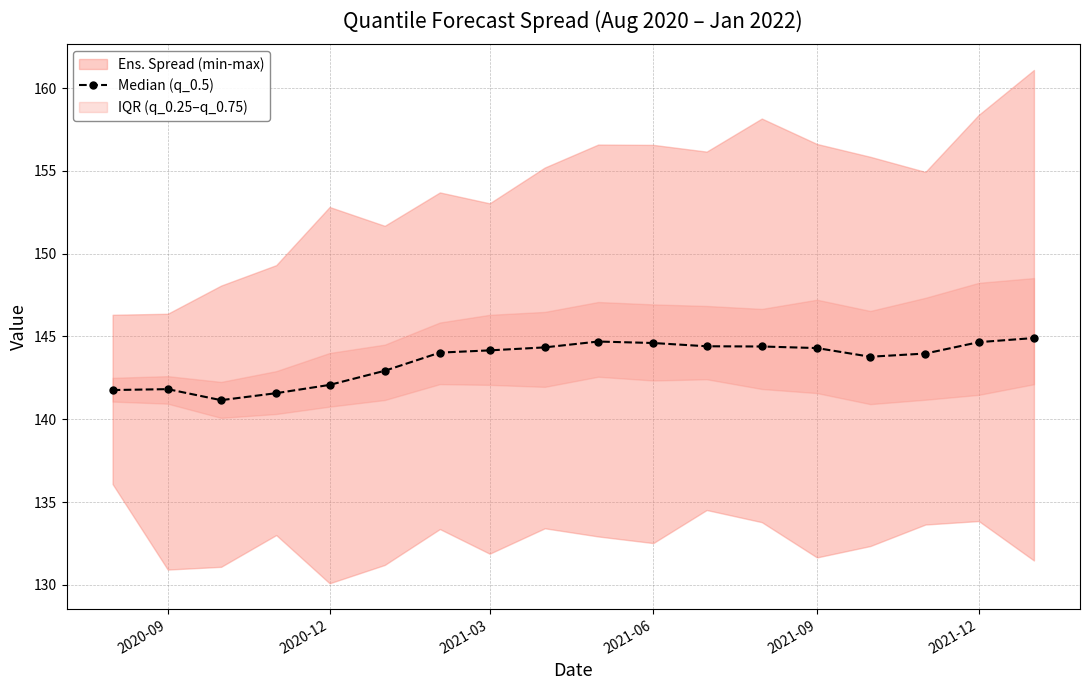

True or false: Median (q_0.5) has a value of 142.1 at 2020-12.

True